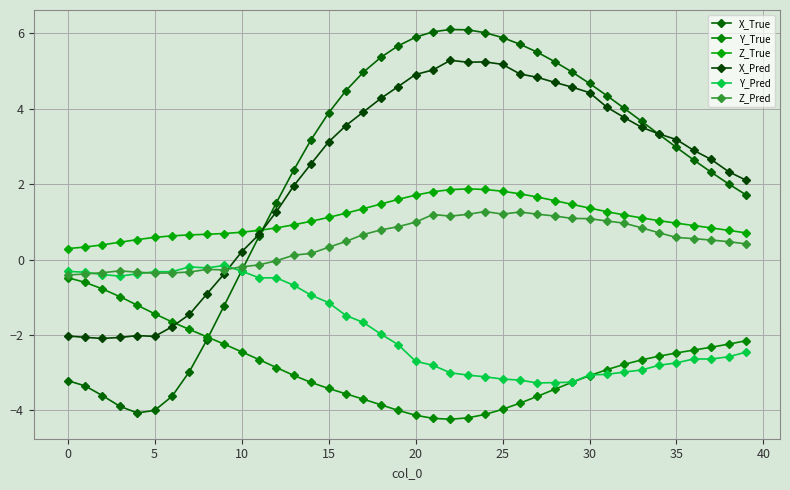

How many values in the X_Pred series are below 3?

19